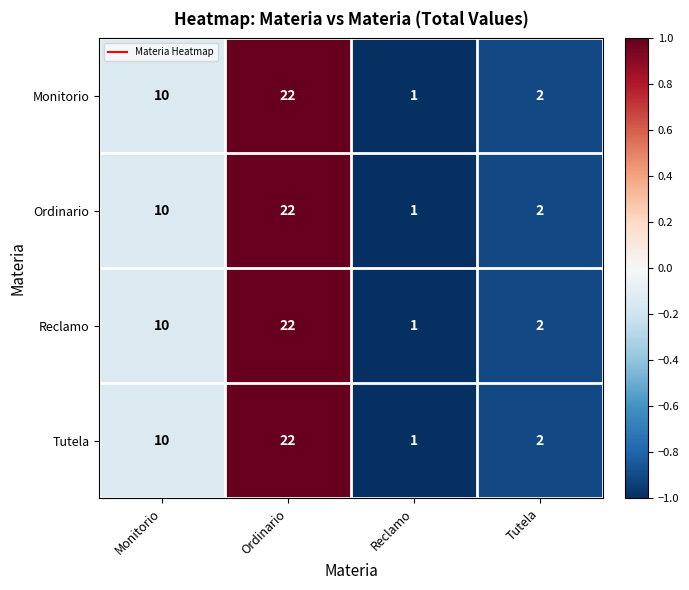

Where is Tutela nearest to the value 11?

Monitorio